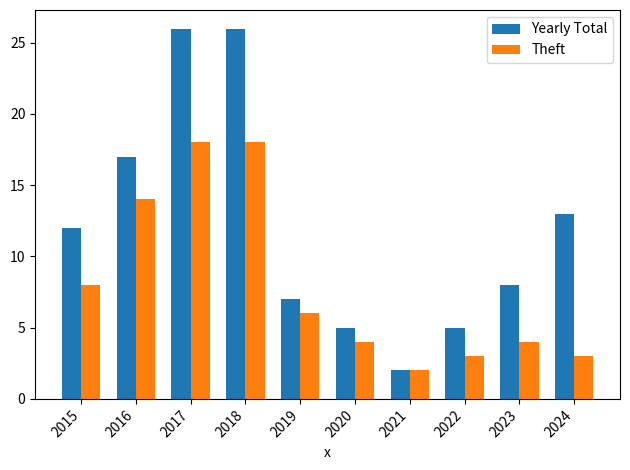

What is the spread (max minus min) of values at 2019?

1